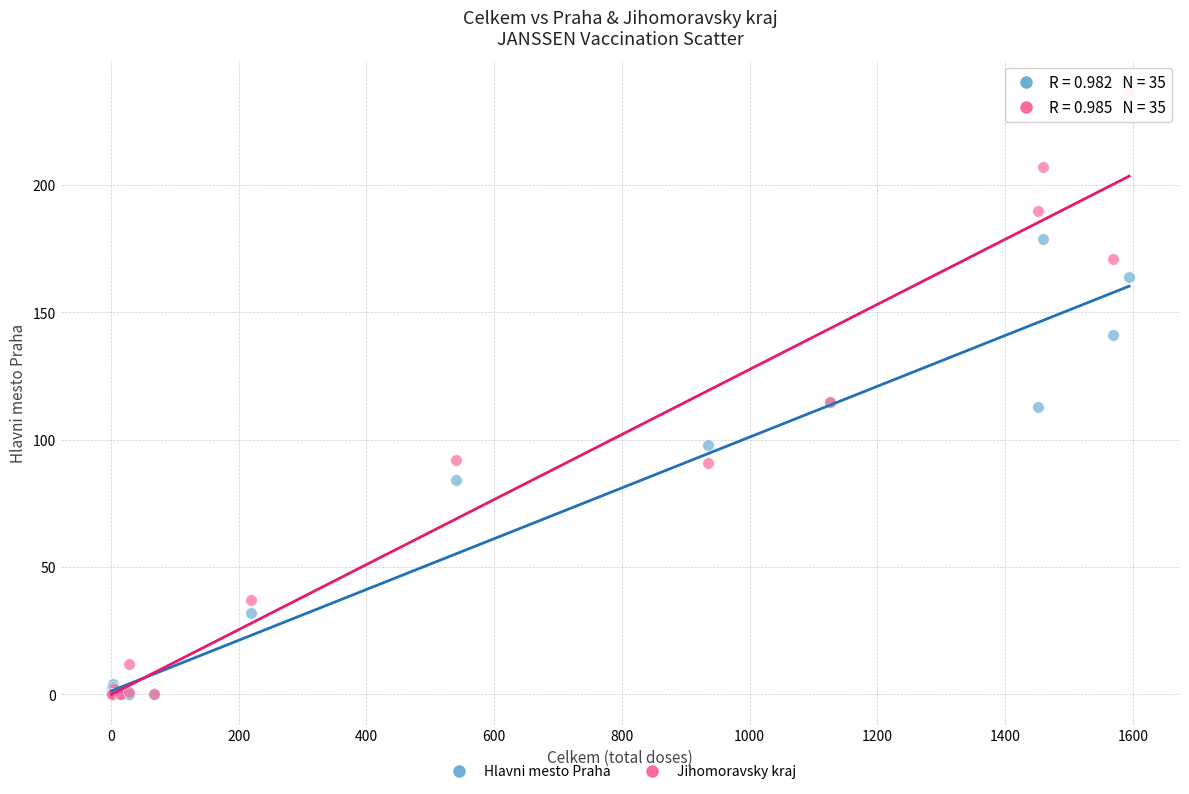

What are all the series names shown in the legend?

Hlavni mesto Praha, Jihomoravsky kraj